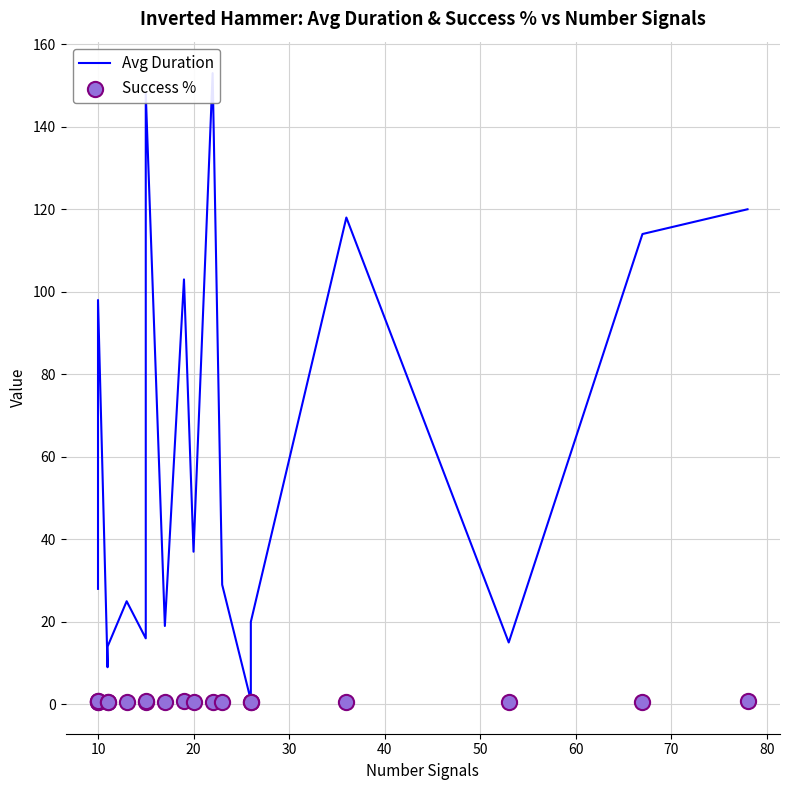

At how many categories does at least one series exceed 103?

5